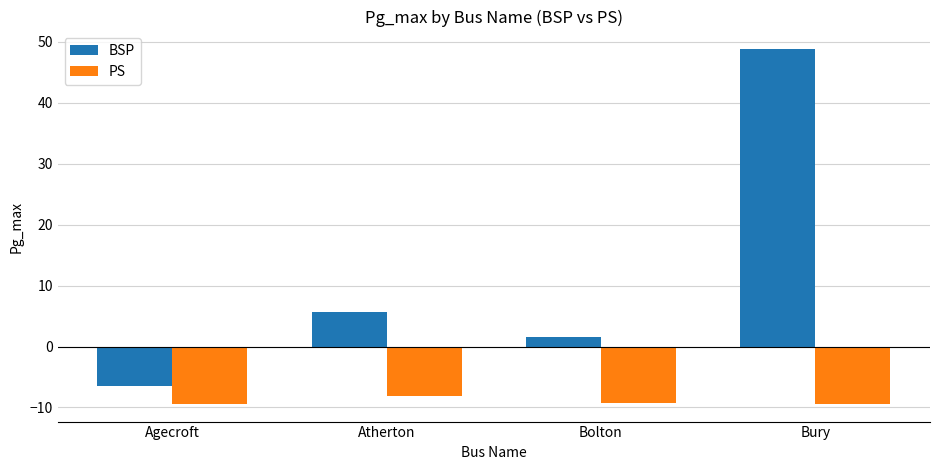

Rank the series by their average value, from highest to lowest.

BSP, PS